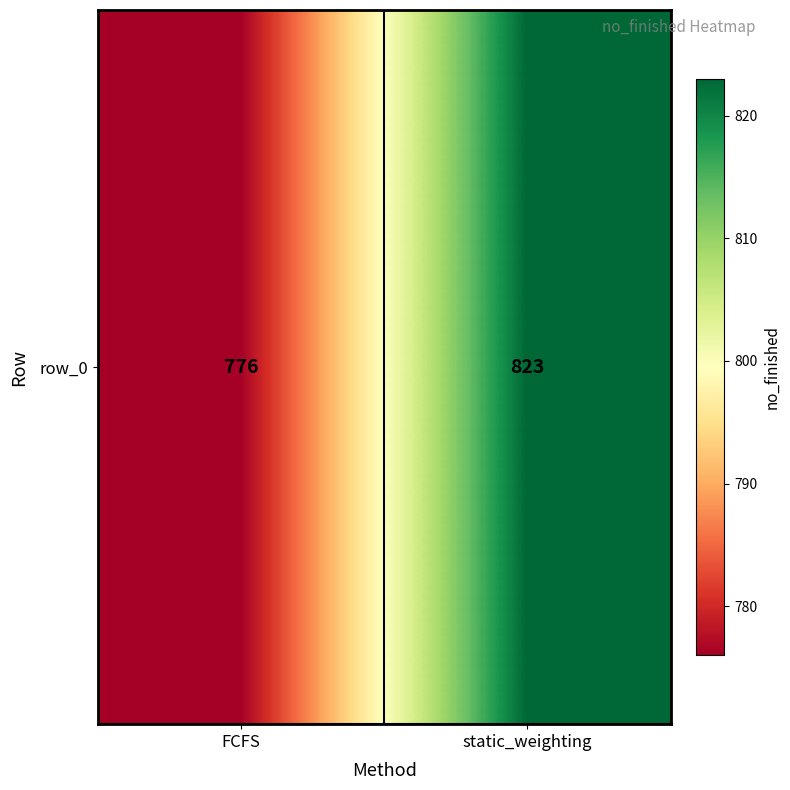

Which has a higher value, static_weighting or FCFS?

static_weighting